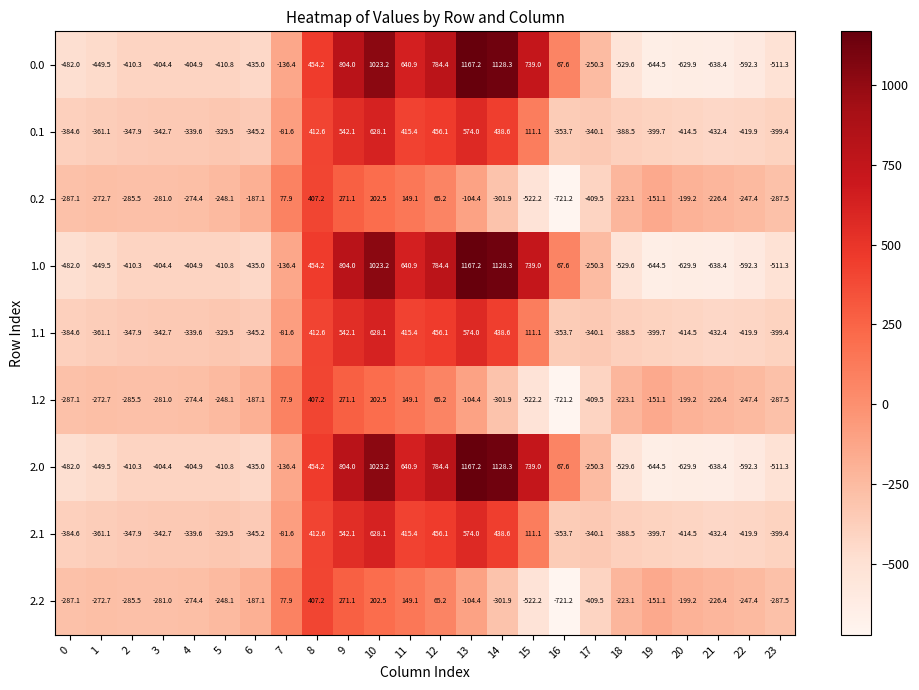

How many distinct data groups are displayed?

9